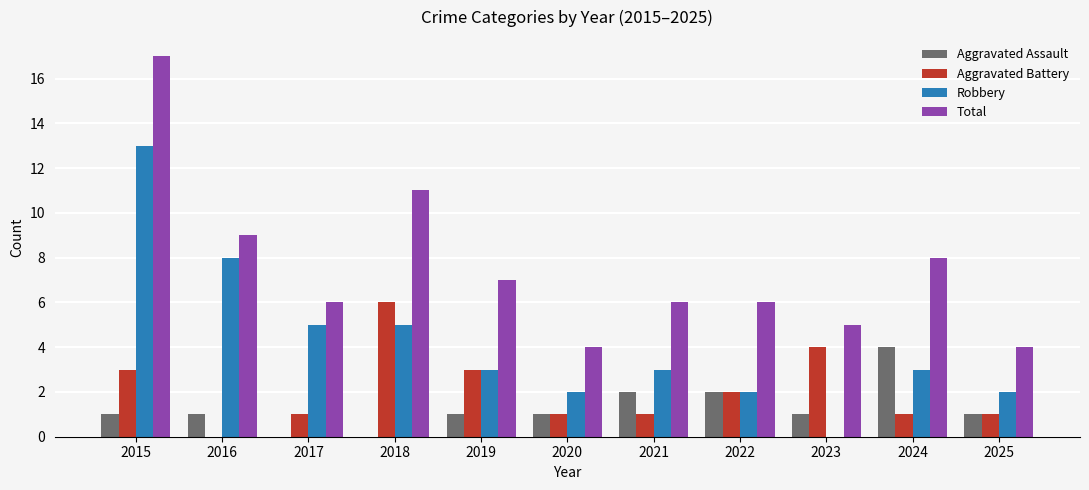

Between 2015 and 2024, which series saw the biggest shift?

Robbery